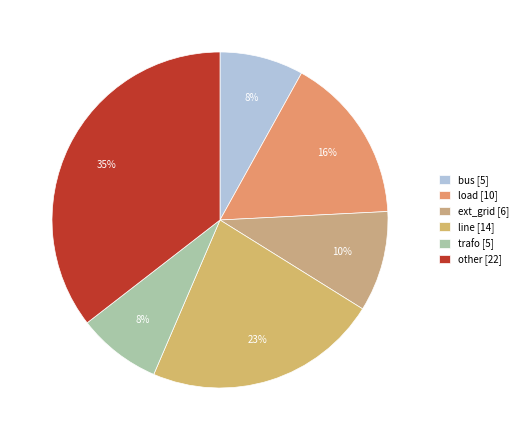

Between load and other, which is larger?

other